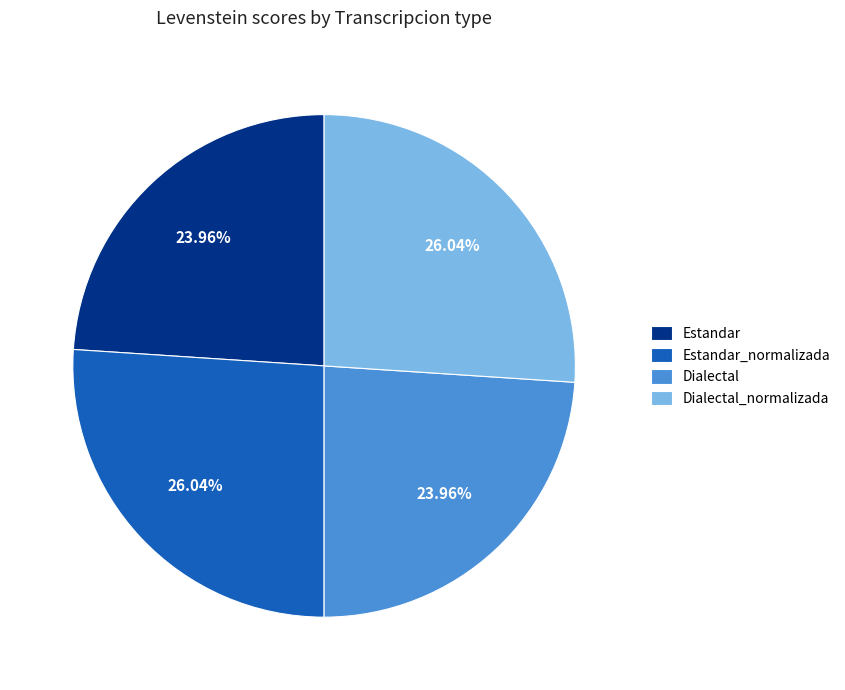

The Estandar slice represents 24% of the pie. True or false?

True